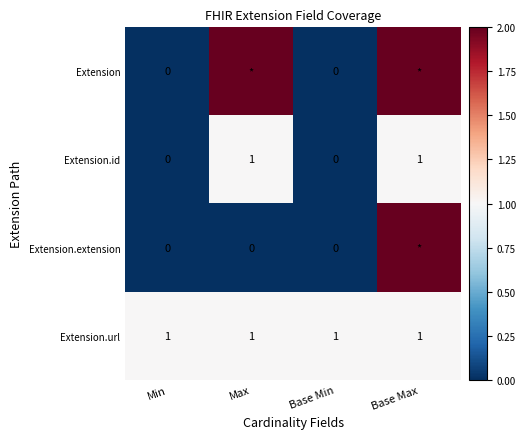

How many Extension.id values are between 0 and 1?

4